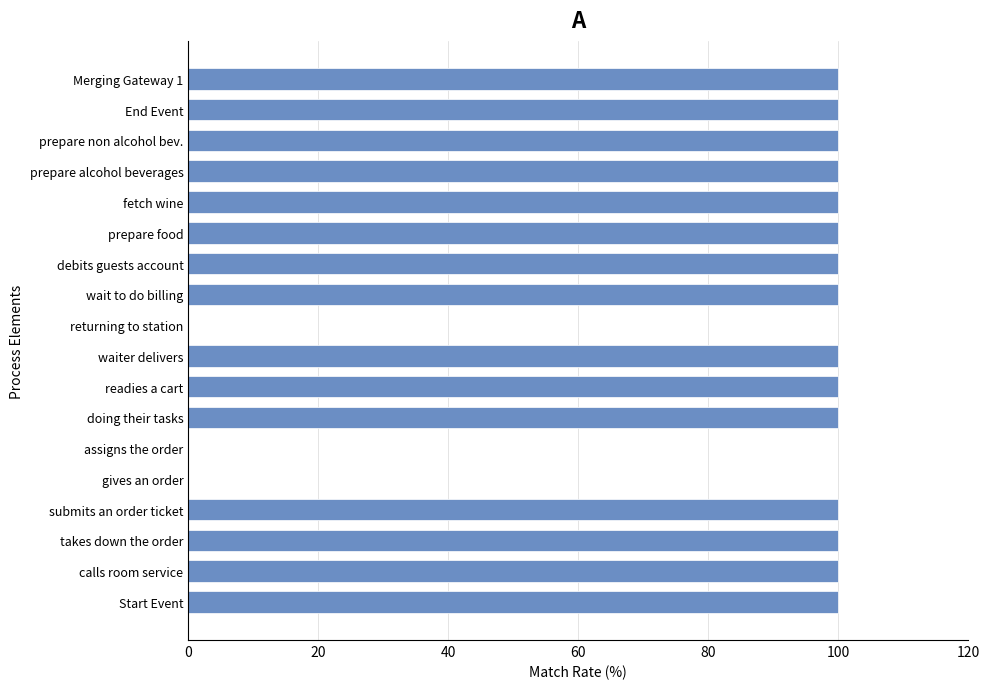

The value at submits an order ticket is 52. True or false?

False